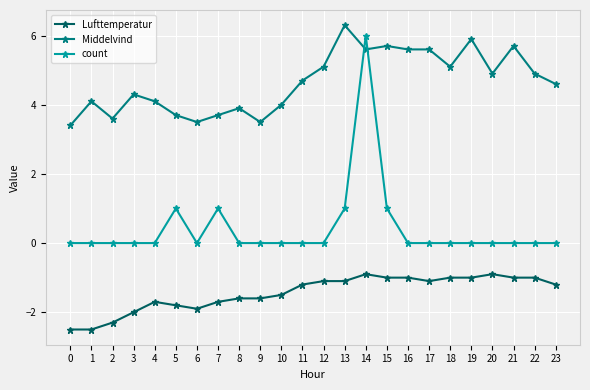

Reading right to left, transcribe all the data shown in this chart.

Lufttemperatur: 23=-1.2	22=-1.0	21=-1.0	20=-0.9	19=-1.0	18=-1.0	17=-1.1	16=-1.0	15=-1.0	14=-0.9	13=-1.1	12=-1.1	11=-1.2	10=-1.5	9=-1.6	8=-1.6	7=-1.7	6=-1.9	5=-1.8	4=-1.7	3=-2.0	2=-2.3	1=-2.5	0=-2.5
Middelvind: 23=4.6	22=4.9	21=5.7	20=4.9	19=5.9	18=5.1	17=5.6	16=5.6	15=5.7	14=5.6	13=6.3	12=5.1	11=4.7	10=4.0	9=3.5	8=3.9	7=3.7	6=3.5	5=3.7	4=4.1	3=4.3	2=3.6	1=4.1	0=3.4
count: 23=0.0	22=0.0	21=0.0	20=0.0	19=0.0	18=0.0	17=0.0	16=0.0	15=1.0	14=6.0	13=1.0	12=0.0	11=0.0	10=0.0	9=0.0	8=0.0	7=1.0	6=0.0	5=1.0	4=0.0	3=0.0	2=0.0	1=0.0	0=0.0